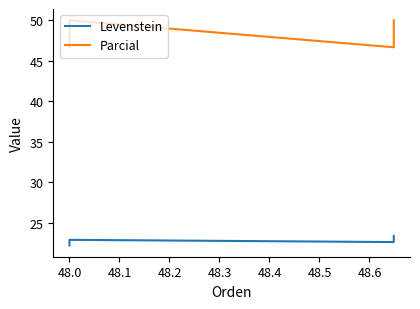

True or false: Levenstein and Parcial cross at least once.

False